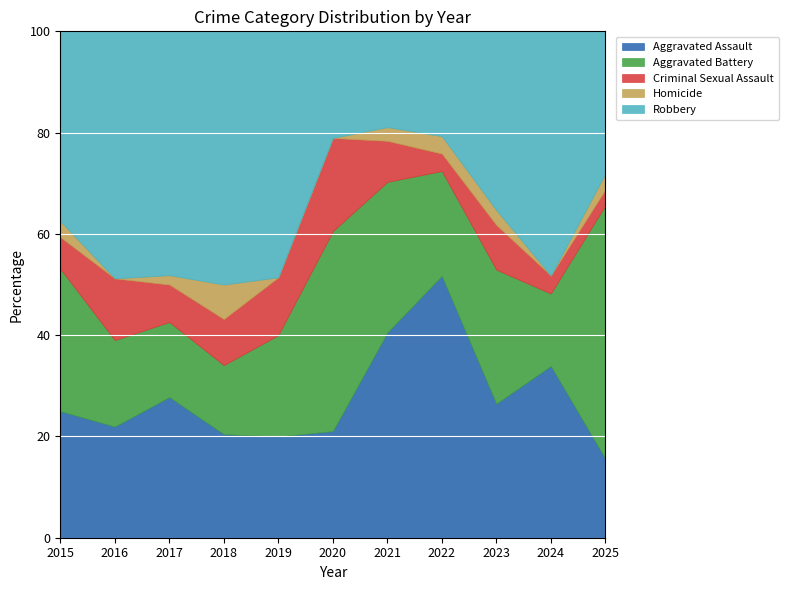

What is the difference between the maximum and minimum values in the Aggravated Assault series?

36.1